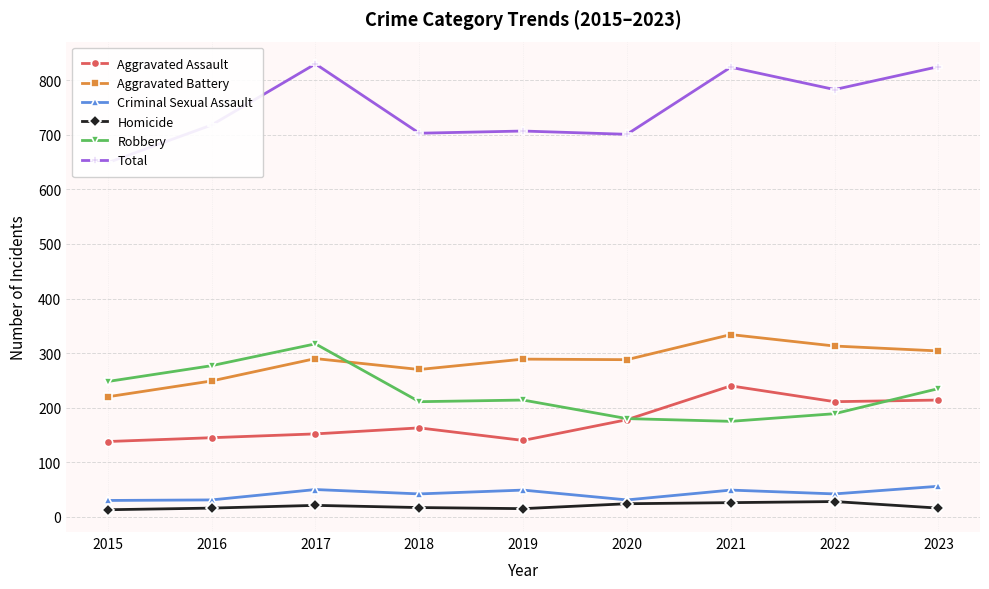

True or false: Aggravated Assault has a value of 138 at 2015.

True